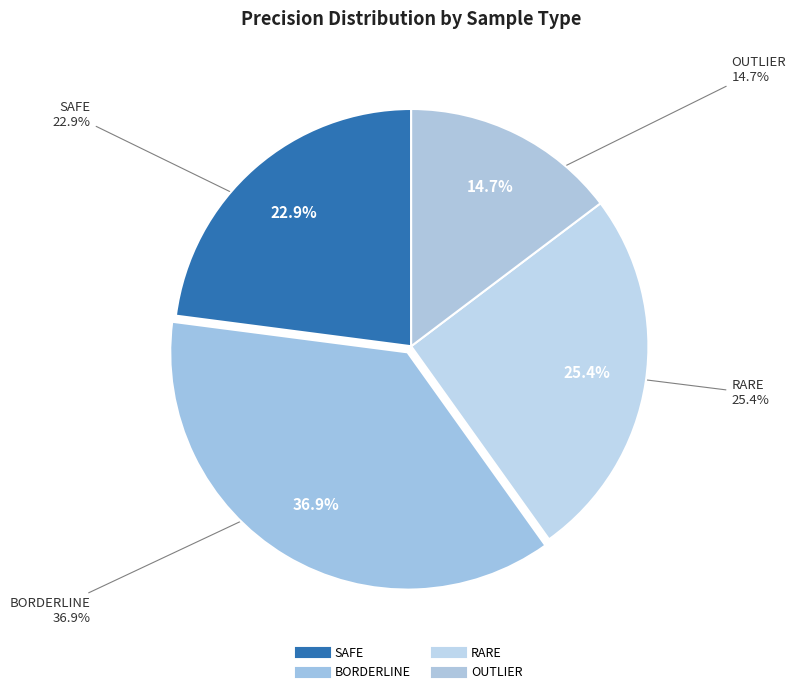

The 6 slice represents 0% of the pie. True or false?

True